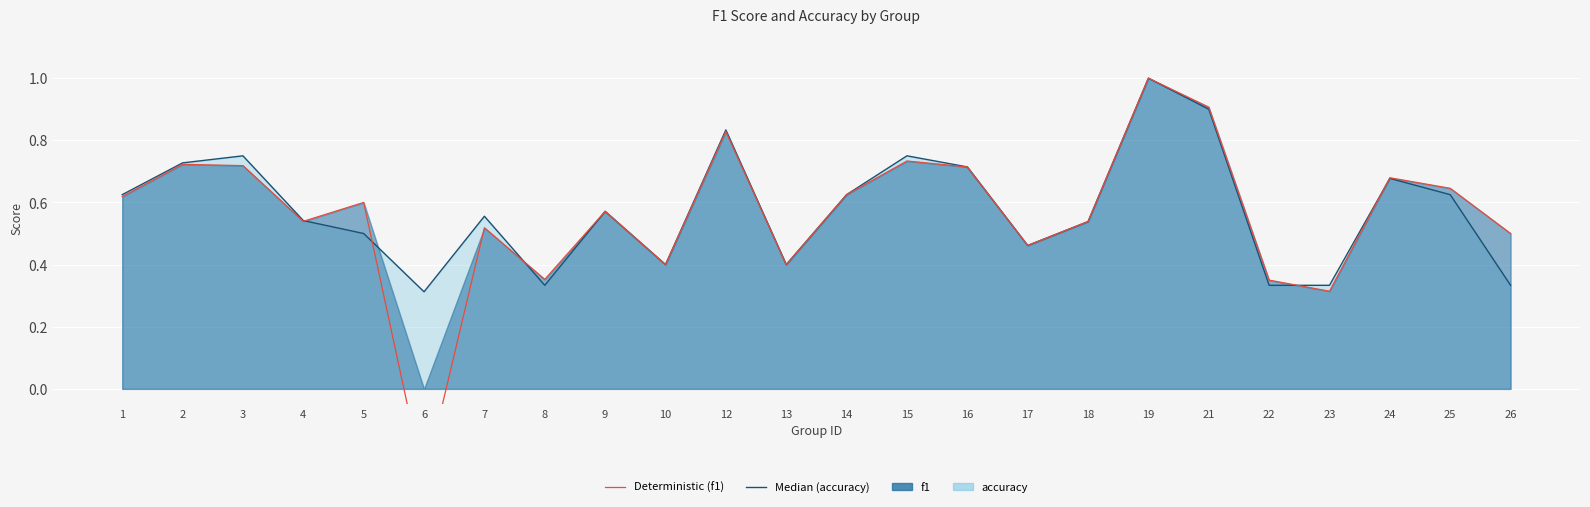

How many positive values does the f1 series have?

23